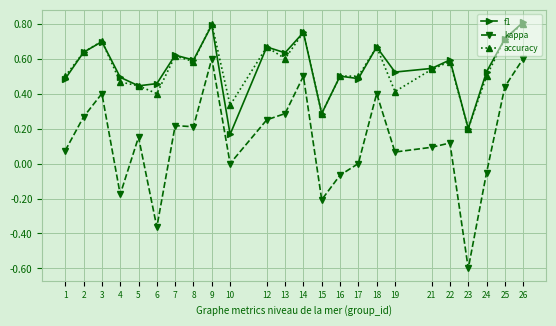

The accuracy series shows 0.2 at 18. True or false?

False